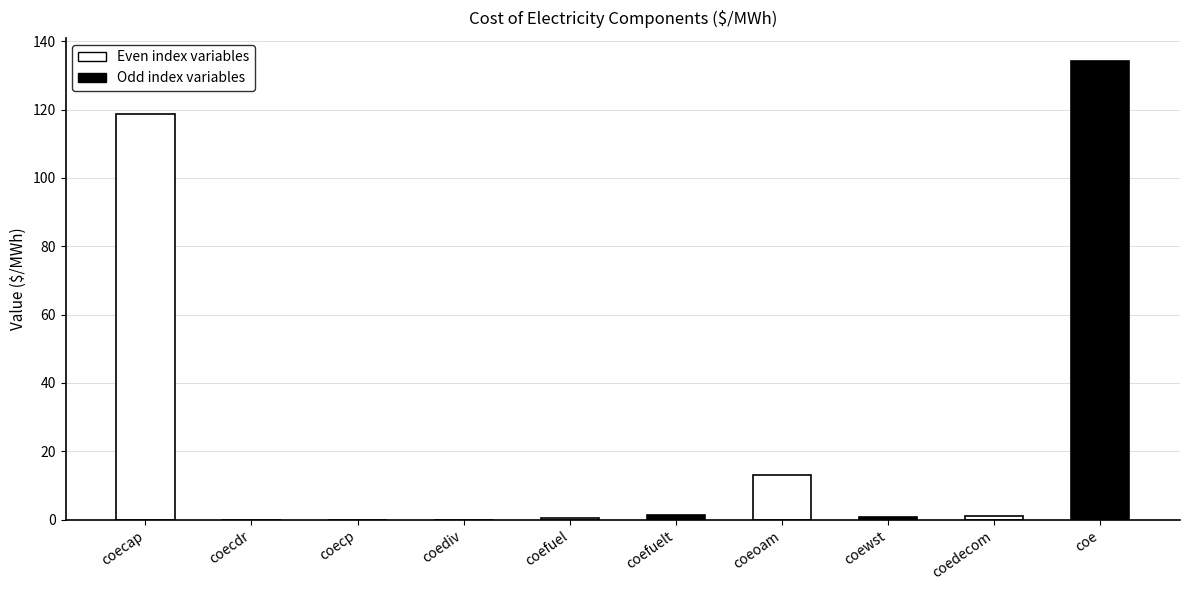

Which has a higher value, coefuelt or coe?

coe